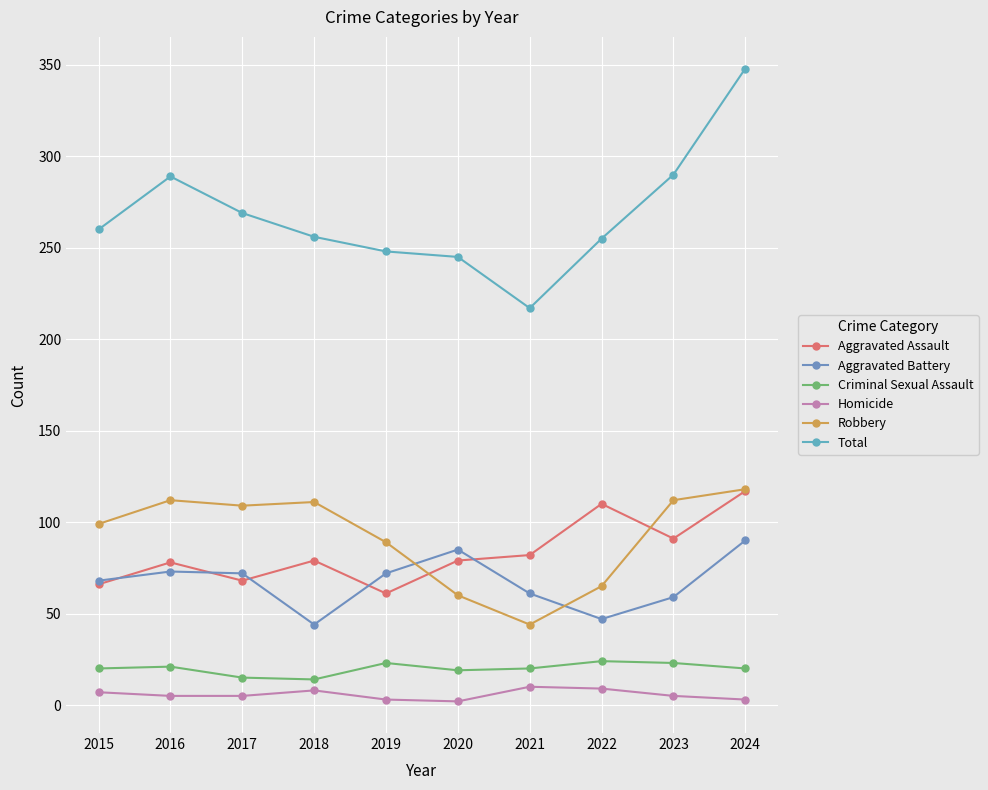

At which label is Aggravated Assault closest to 89?

2023